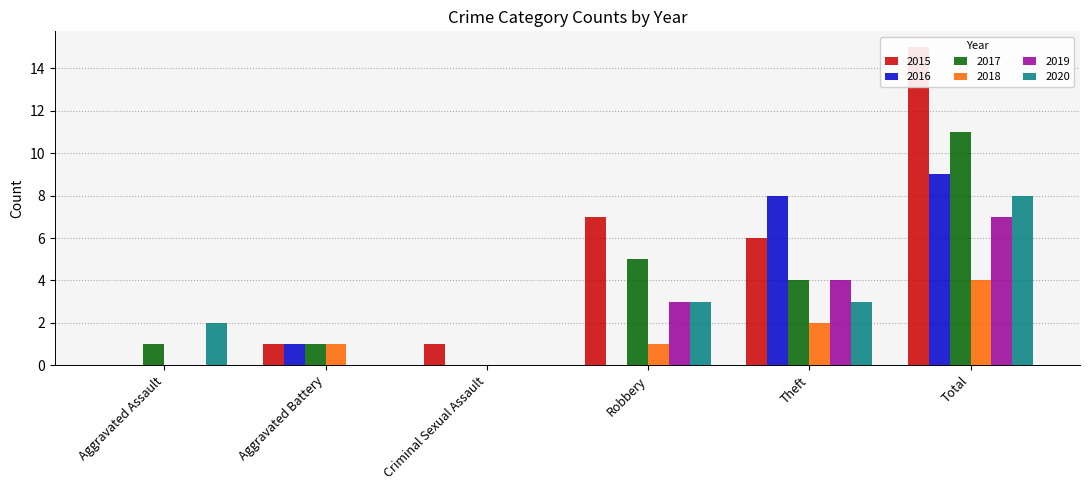

At which category is the sum across all series the highest?

Total